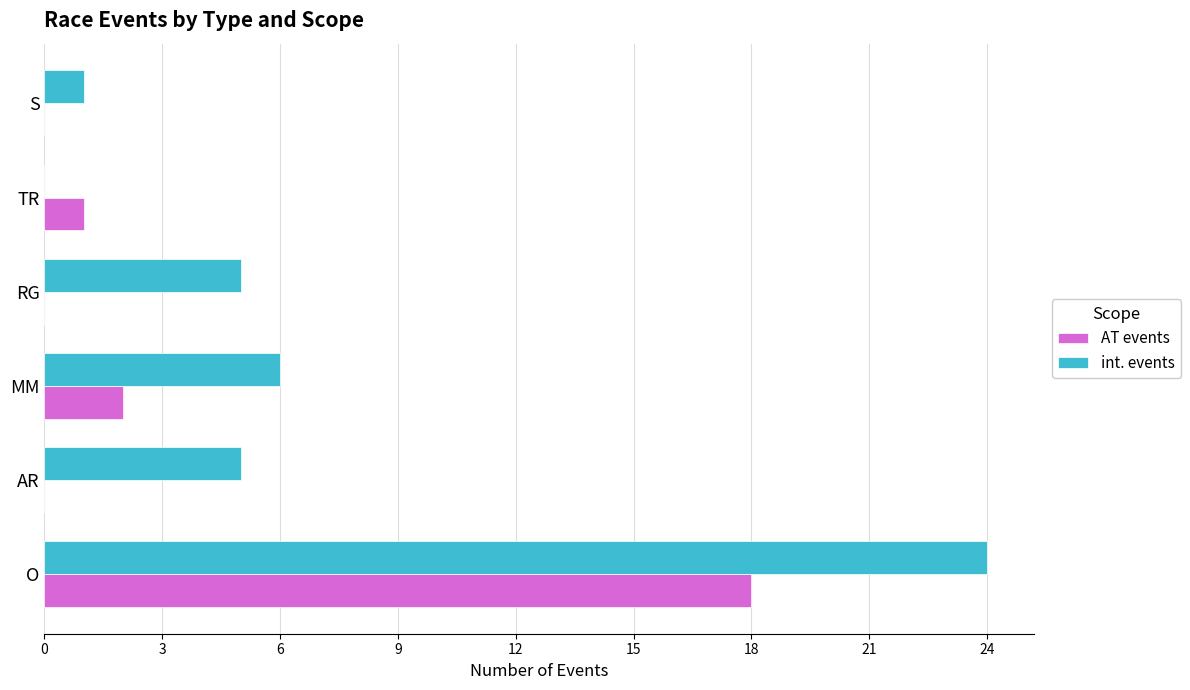

What is the sum of all AT events values?

21